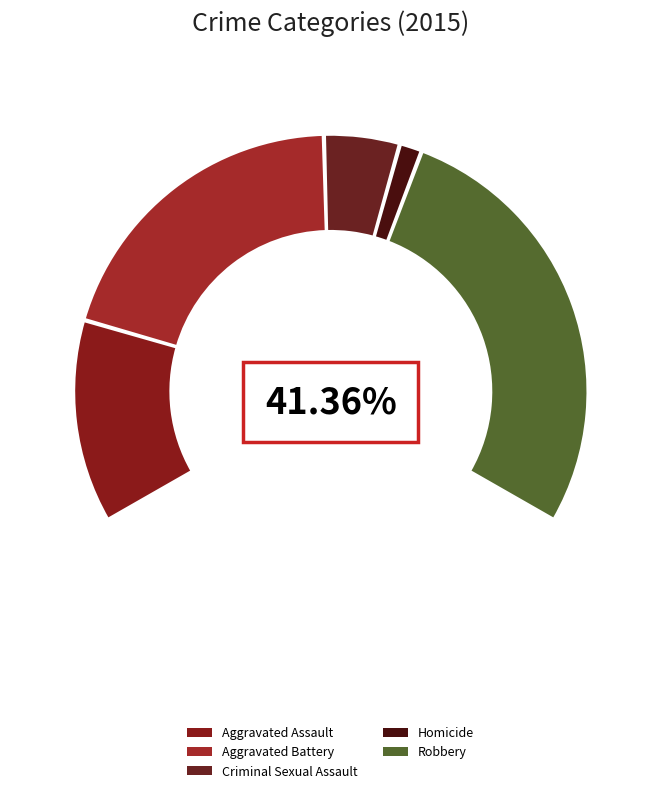

Rank the categories by value from highest to lowest.

Robbery, Aggravated Battery, Aggravated Assault, Criminal Sexual Assault, Homicide